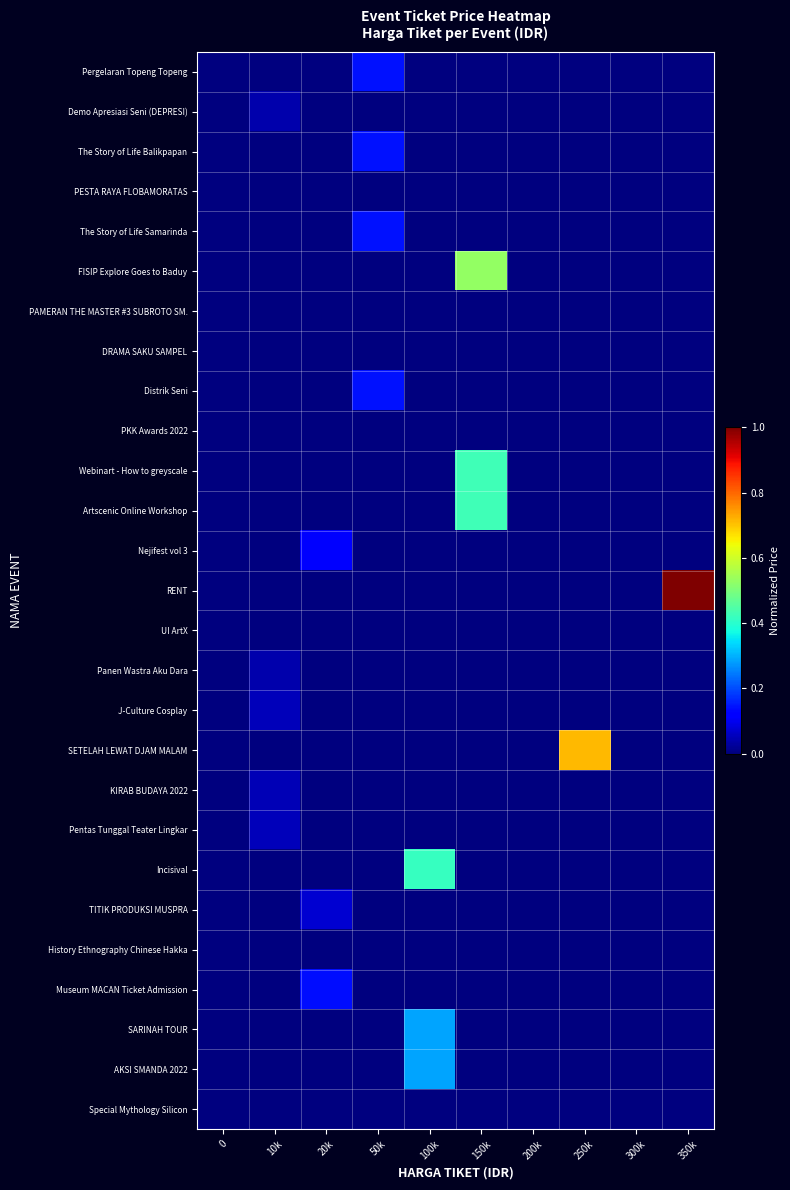

Rank the series by their maximum value, from highest to lowest.

RENT, SETELAH LEWAT DJAM MALAM, FISIP Explore Goes to Baduy, Webinart - How to greyscale, Artscenic Online Workshop, Incisival, SARINAH TOUR, AKSI SMANDA 2022, Pergelaran Topeng Topeng, The Story of Life Balikpapan, The Story of Life Samarinda, Distrik Seni, Museum MACAN Ticket Admission, Nejifest vol 3, TITIK PRODUKSI MUSPRA, J-Culture Cosplay, Pentas Tunggal Teater Lingkar, KIRAB BUDAYA 2022, Demo Apresiasi Seni (DEPRESI), Panen Wastra Aku Dara, PESTA RAYA FLOBAMORATAS, PAMERAN THE MASTER #3 SUBROTO SM., DRAMA SAKU SAMPEL, PKK Awards 2022, UI ArtX, History Ethnography Chinese Hakka, Special Mythology Silicon